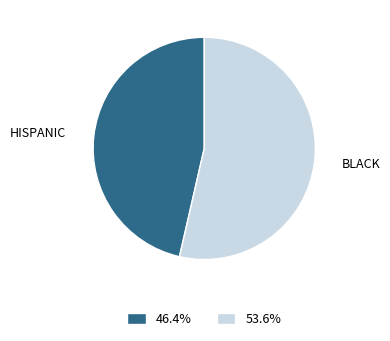

Is there a majority slice in this chart?

Yes